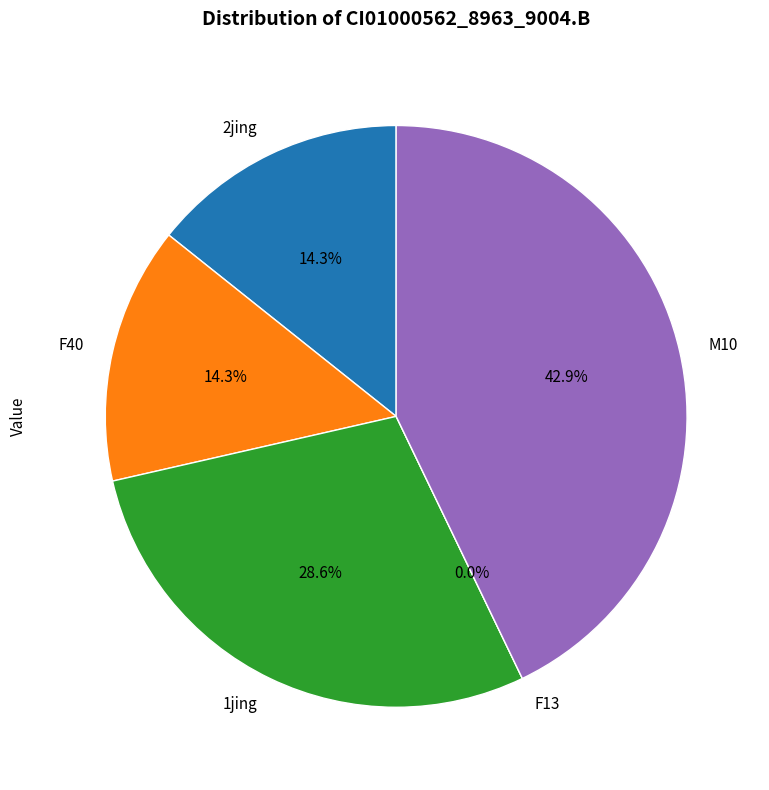

Is there any slice that represents more than half of the pie?

No